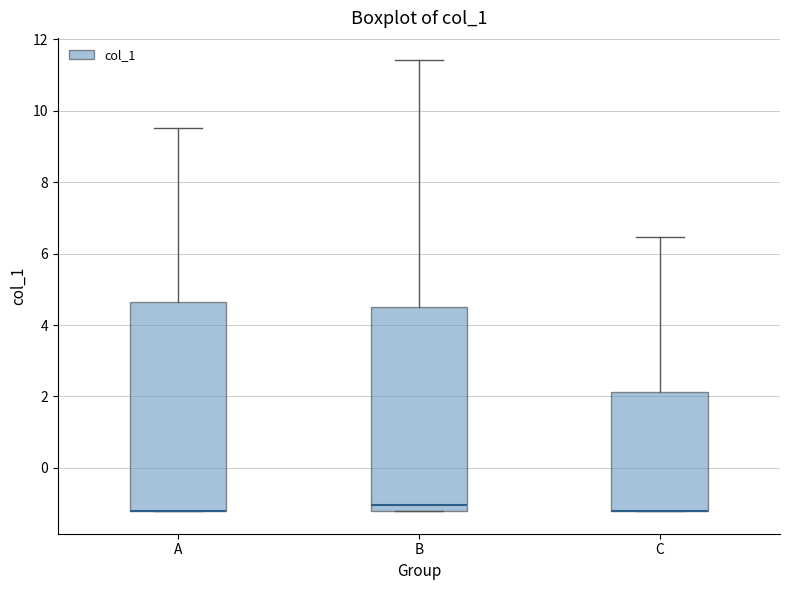

Where does the upper whisker of the box for A end on the y-axis? The values are not printed on the chart, so give them approximately, as read against the axis.

9.6